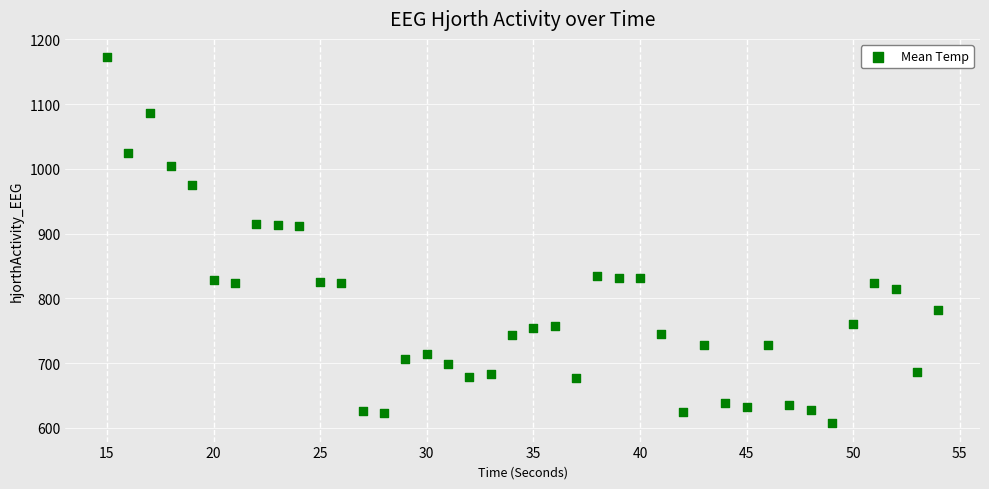

What is the range of X values (max minus min)?

39.0